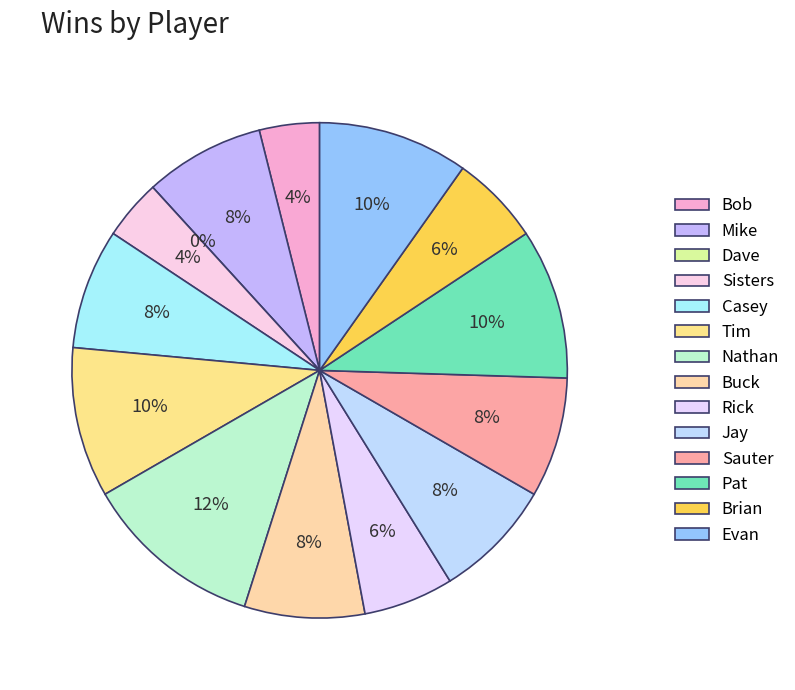

What percentage is the Rick slice, to the nearest percent?

6%